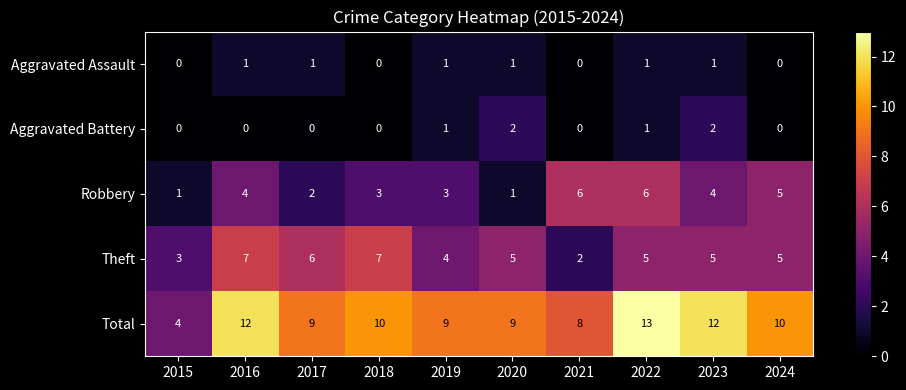

Rank the series at 2016 from lowest to highest value.

Aggravated Battery, Aggravated Assault, Robbery, Theft, Total